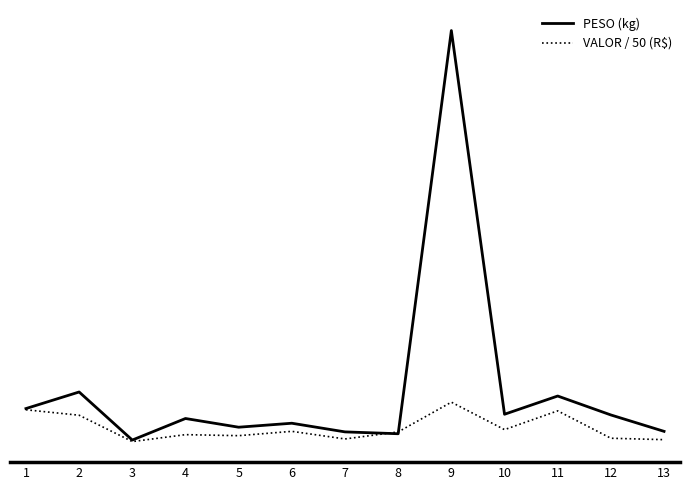

Does the chart display data point markers on the line(s)?

No